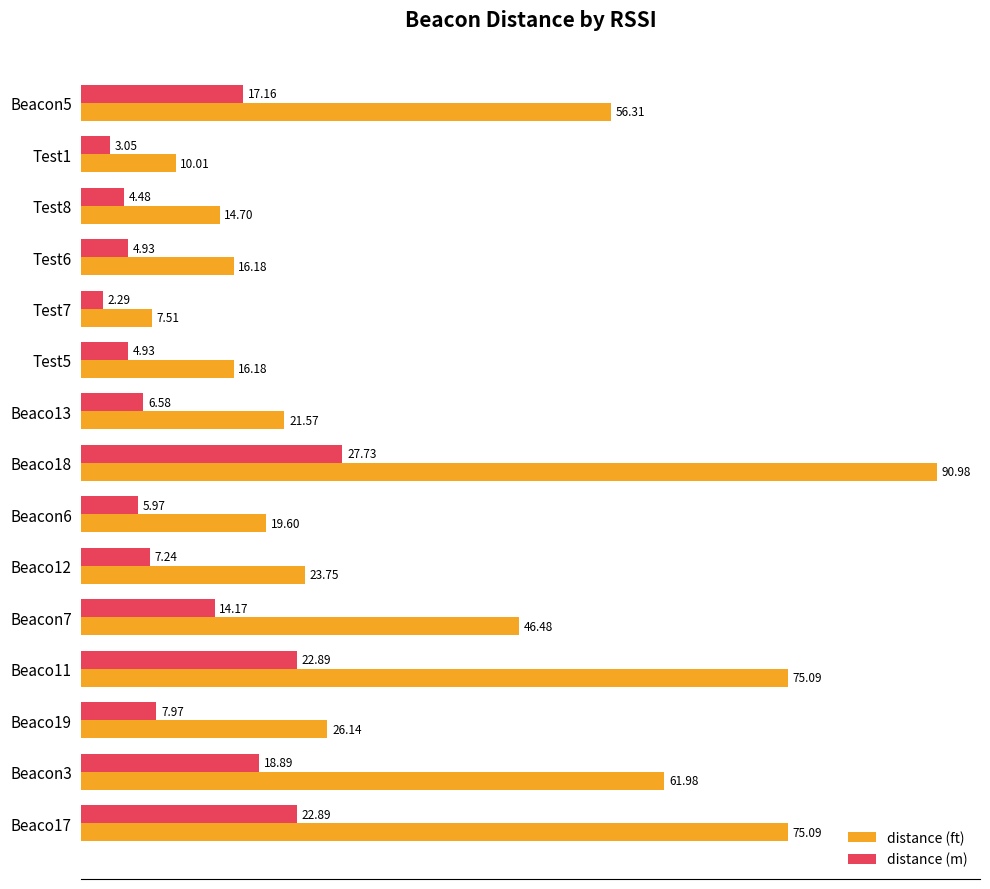

Which series has the largest total across all categories?

distance (ft)